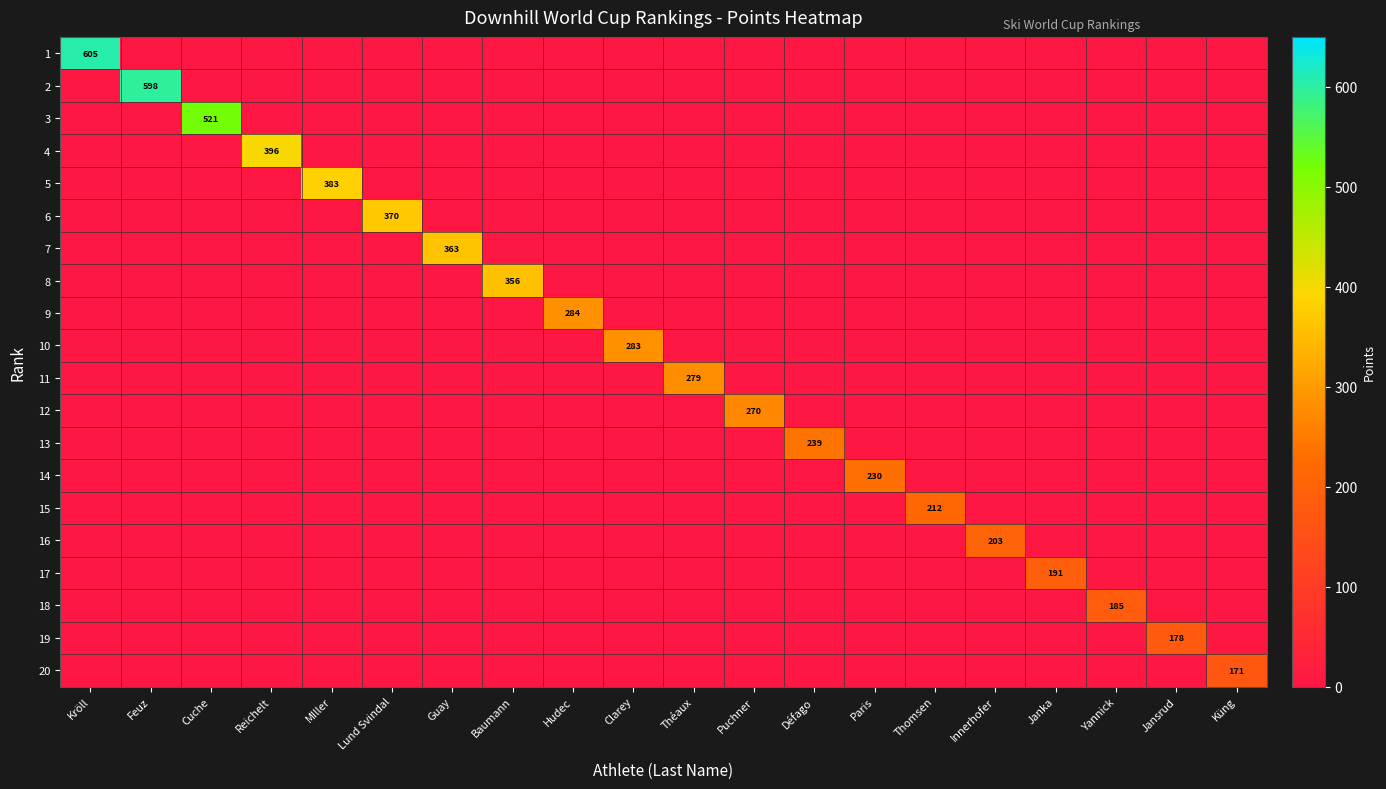

List the series in order of their peak value, lowest first.

20, 19, 18, 17, 16, 15, 14, 13, 12, 11, 10, 9, 8, 7, 6, 5, 4, 3, 2, 1